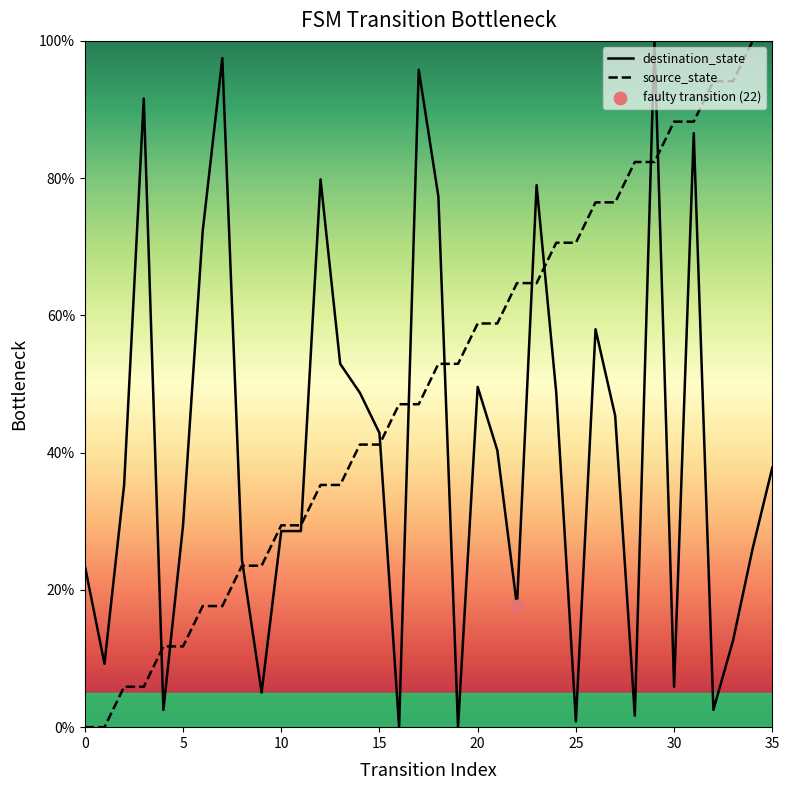

Which series has the largest total across all categories?

source_state